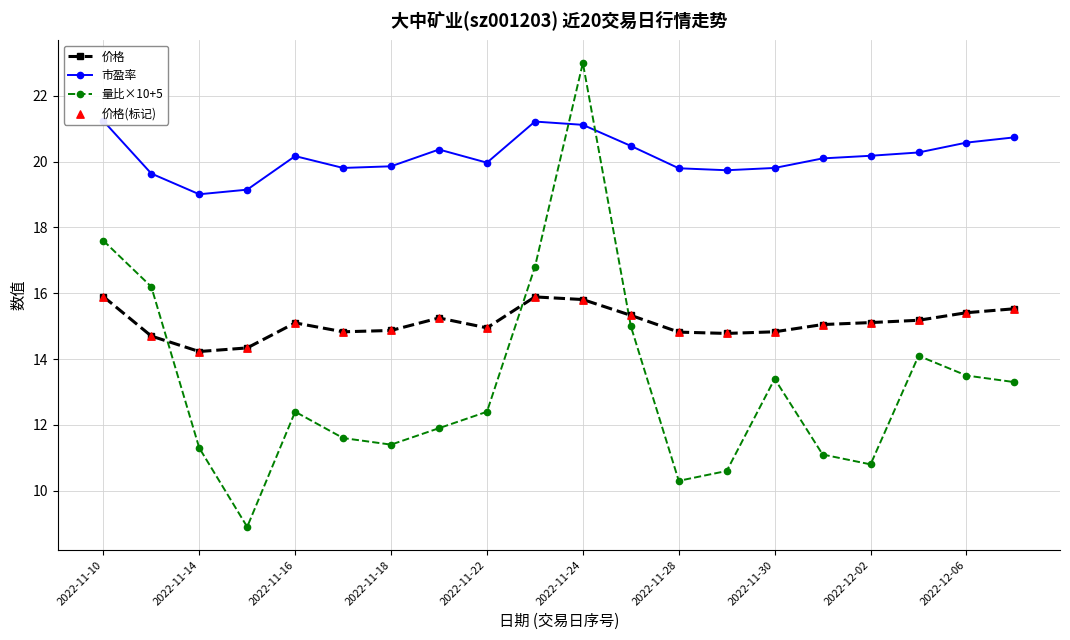

What is the approximate value of 价格 at 2022-11-10?

15.9